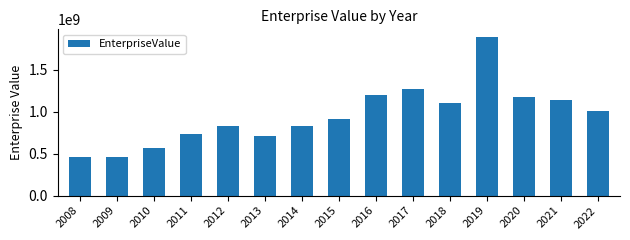

How many data points does each series have?

15